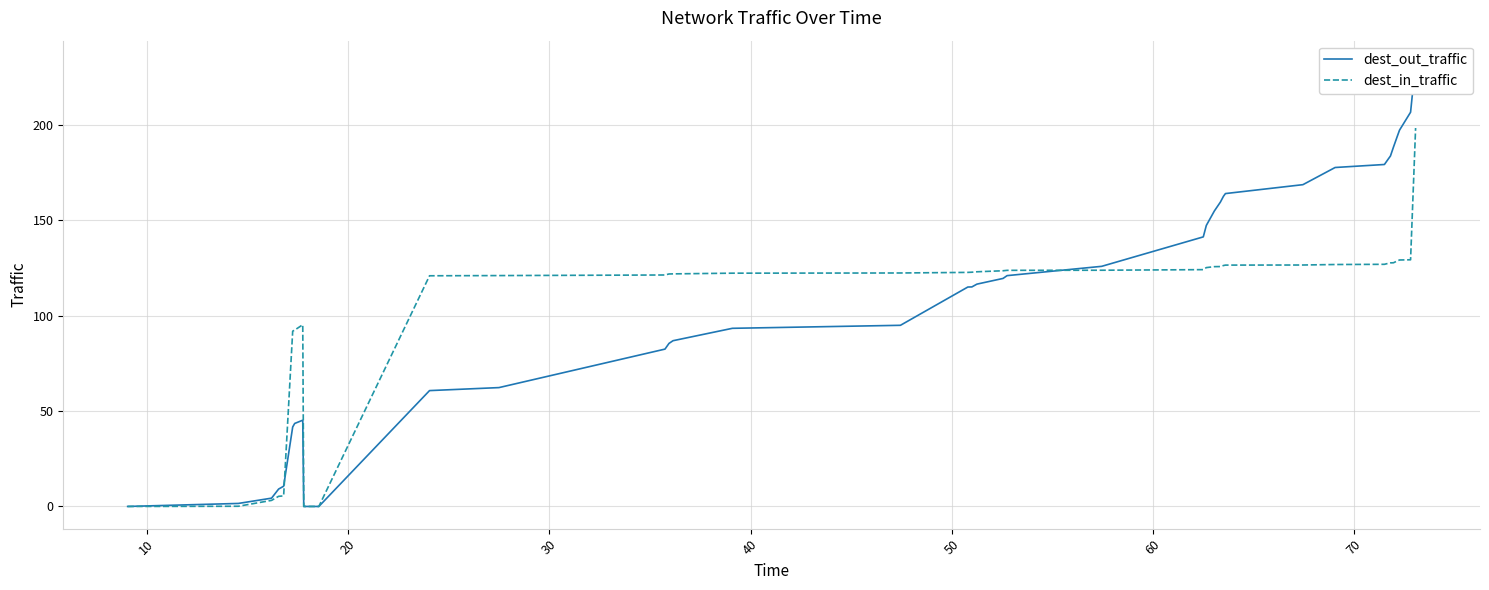

What is the difference between the maximum and second lowest values in the dest_out_traffic series?

232.7